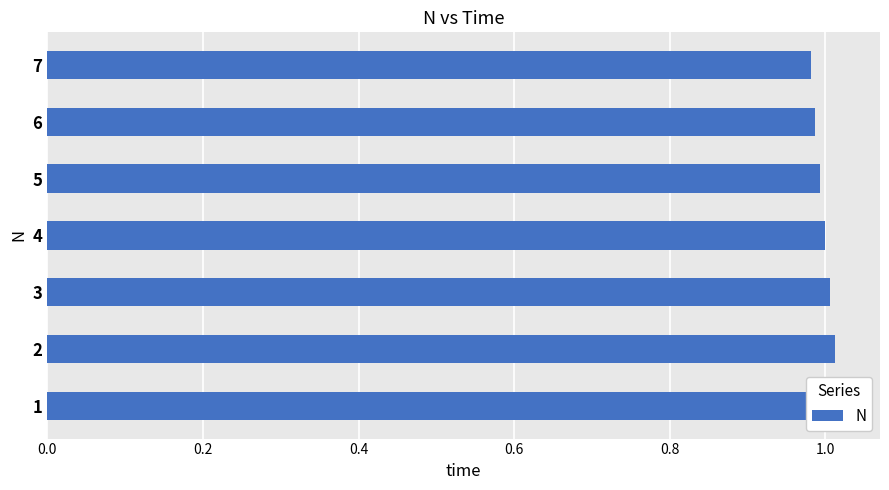

How many bars are there in total?

7